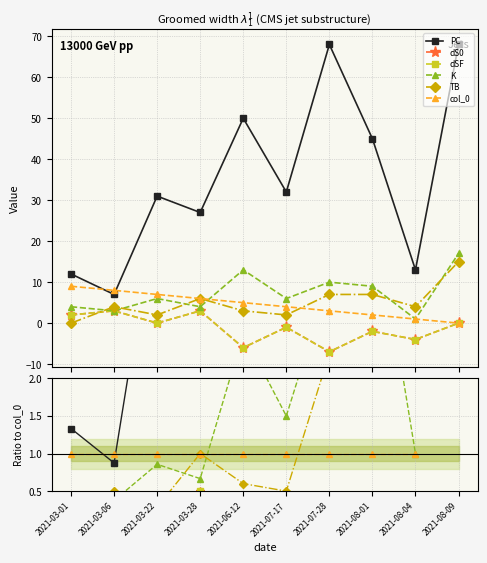

List the series in order of their peak value, highest first.

PC, K, TB, col_0, dS0, dSF